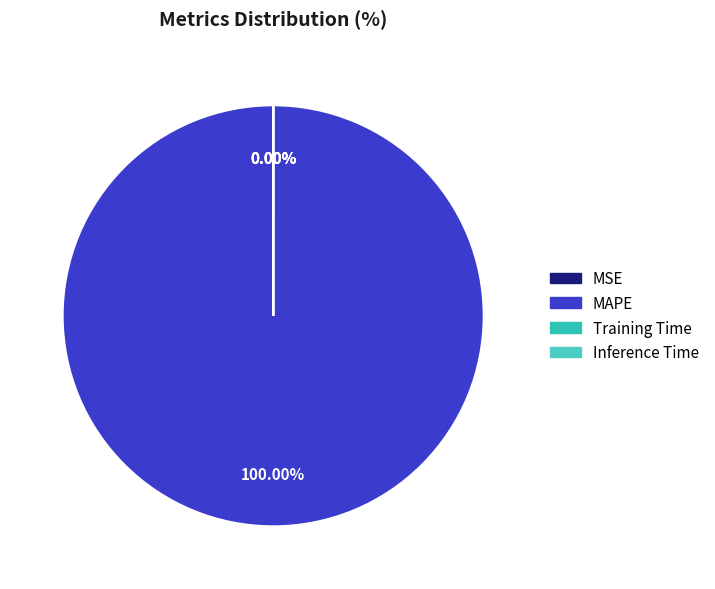

Is it true that MAPE is 100% of the pie?

True